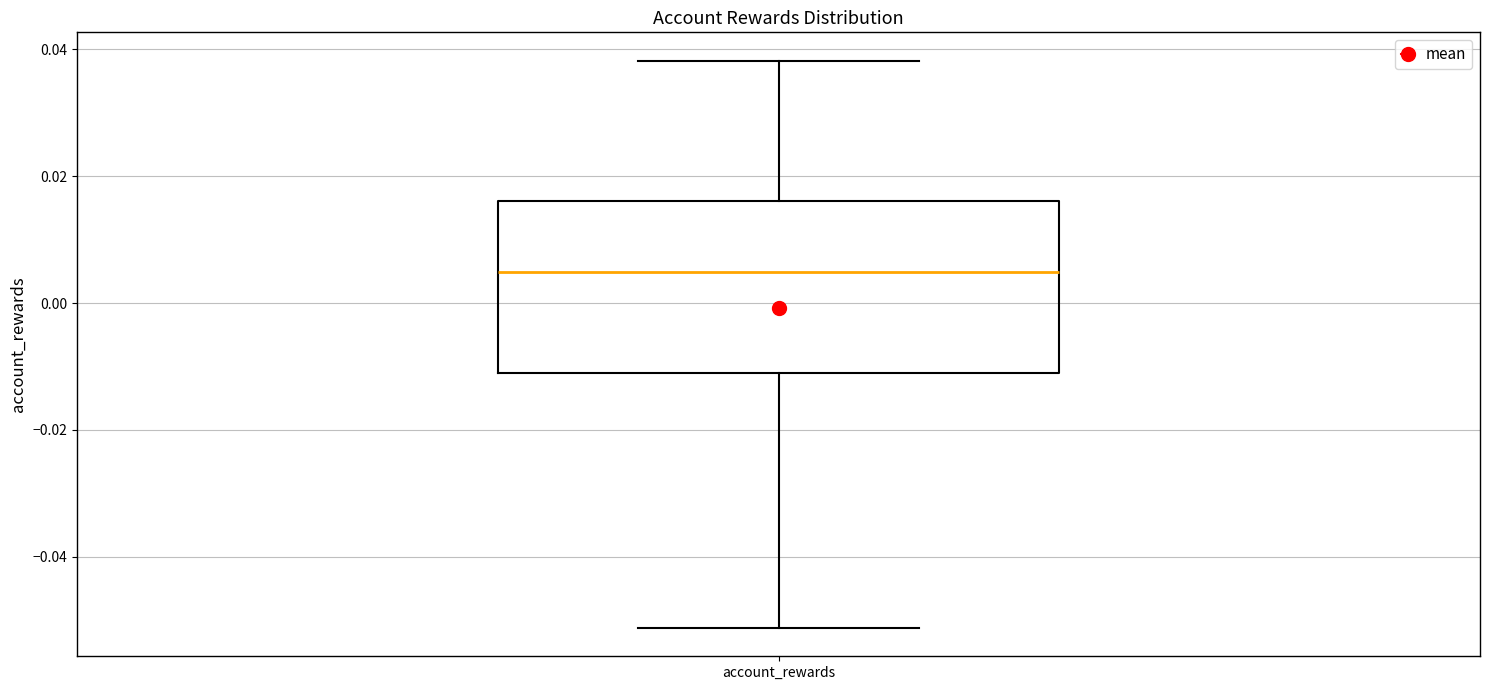

Where does the upper whisker of the box for account_rewards end on the y-axis? The values are not printed on the chart, so give them approximately, as read against the axis.

0.038